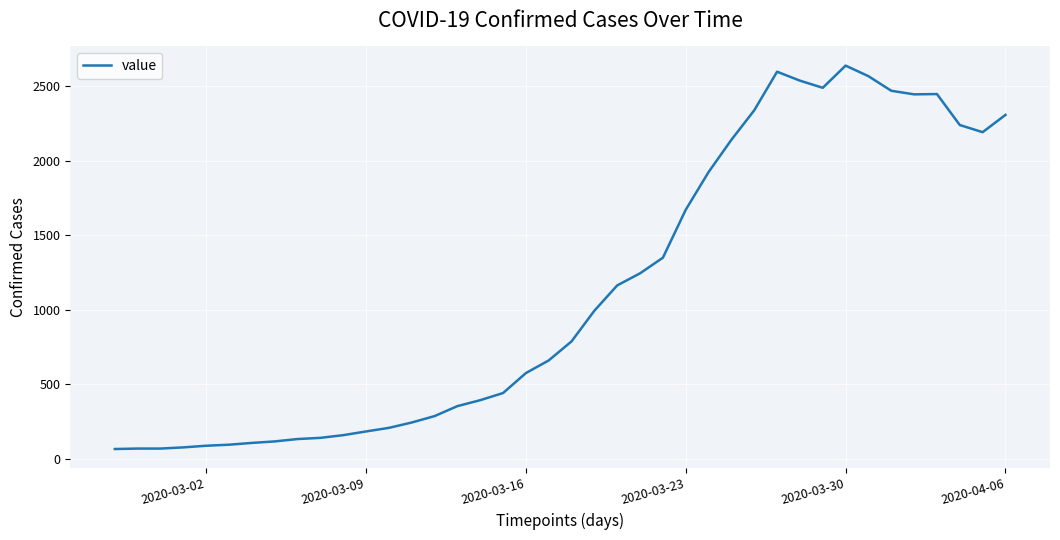

What is the maximum value shown in the chart?

2639